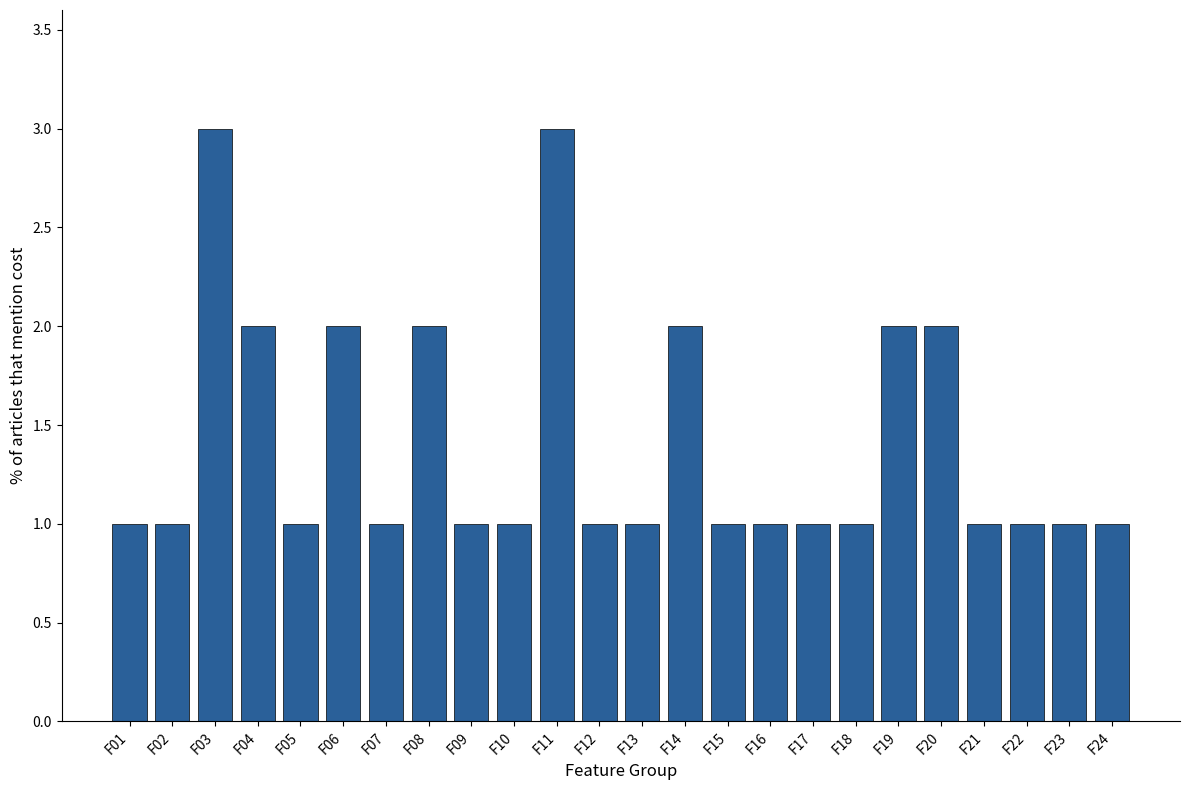

Reading left to right, extract all data points from this chart.

1	1	3	2	1	2	1	2	1	1	3	1	1	2	1	1	1	1	2	2	1	1	1	1